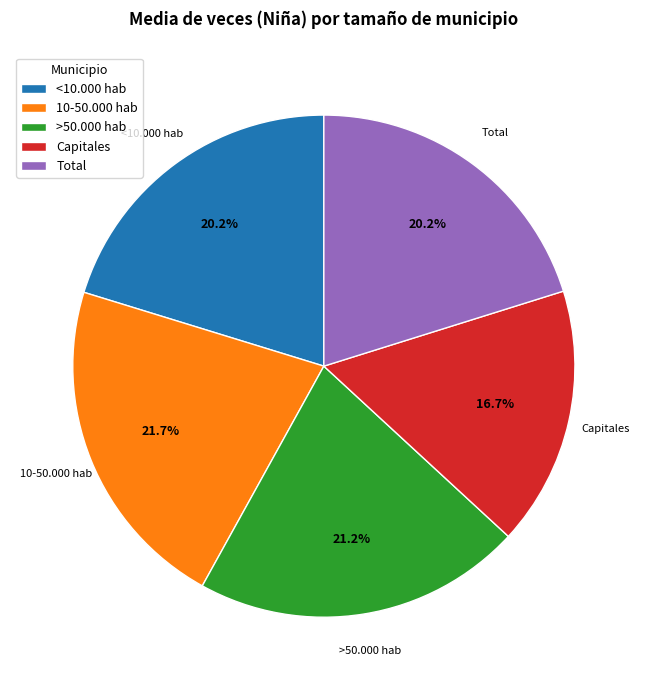

To the nearest percent, what portion does Total represent?

20%